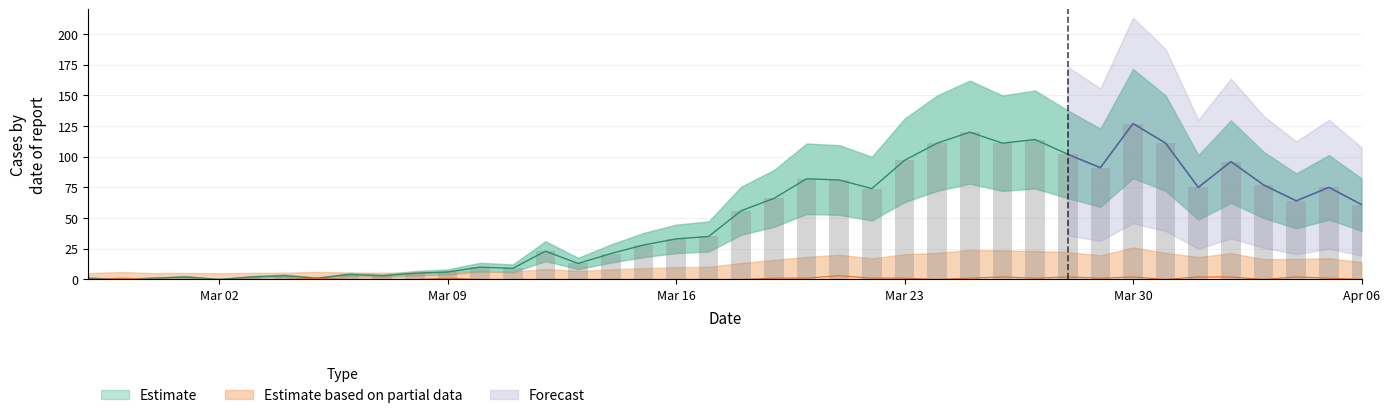

What is the difference between the highest and lowest values at 2020-03-26?

109